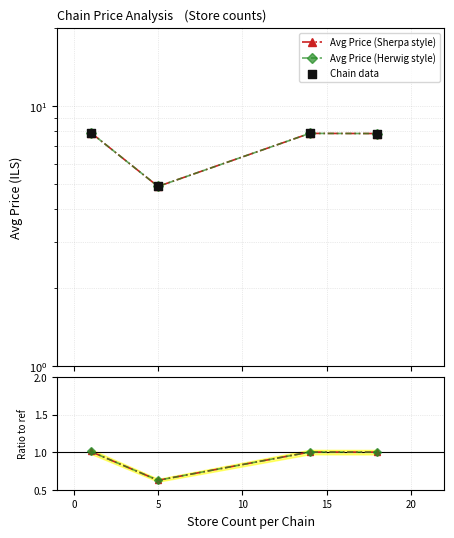

Which series has the largest total across all categories?

Avg Price (Sherpa style)